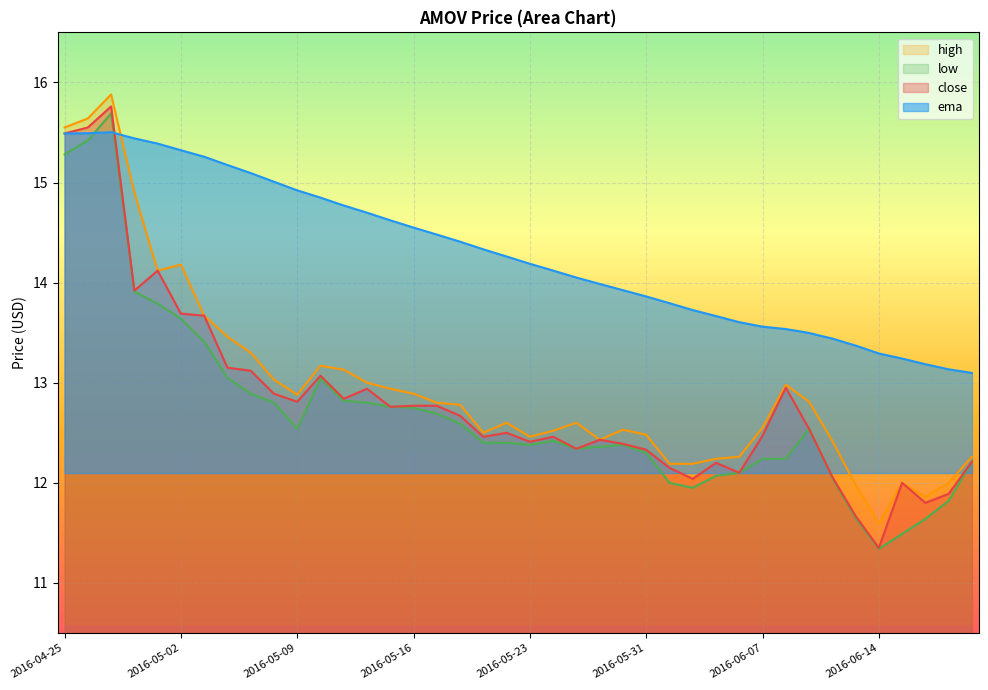

How many data points in high are less than 12?

3